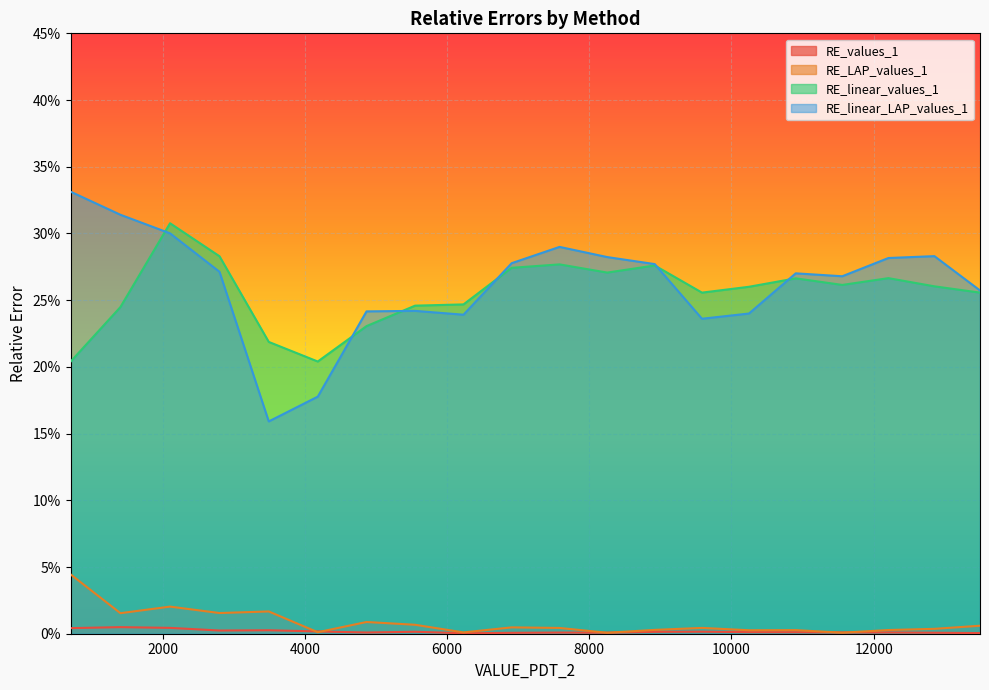

In RE_linear_values_1, how many points are lower than both neighbors (excluding endpoints)?

4